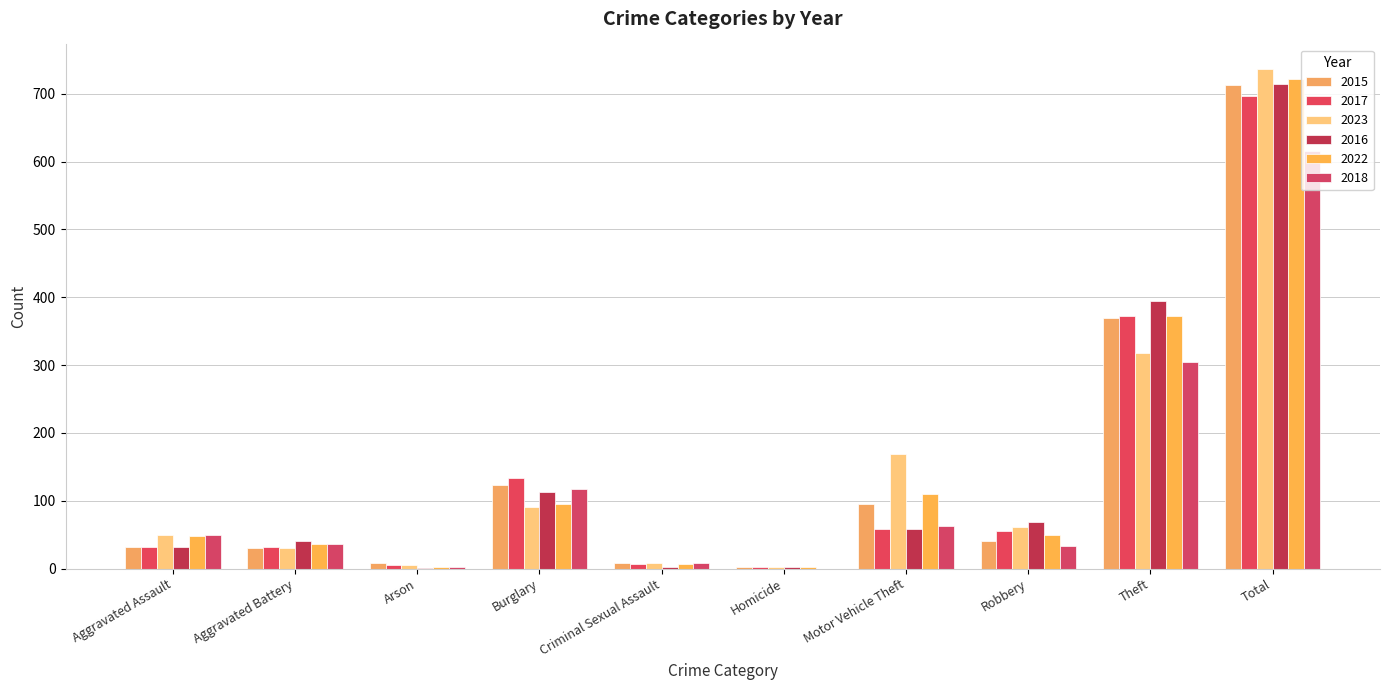

Count the number of categories in the chart.

10